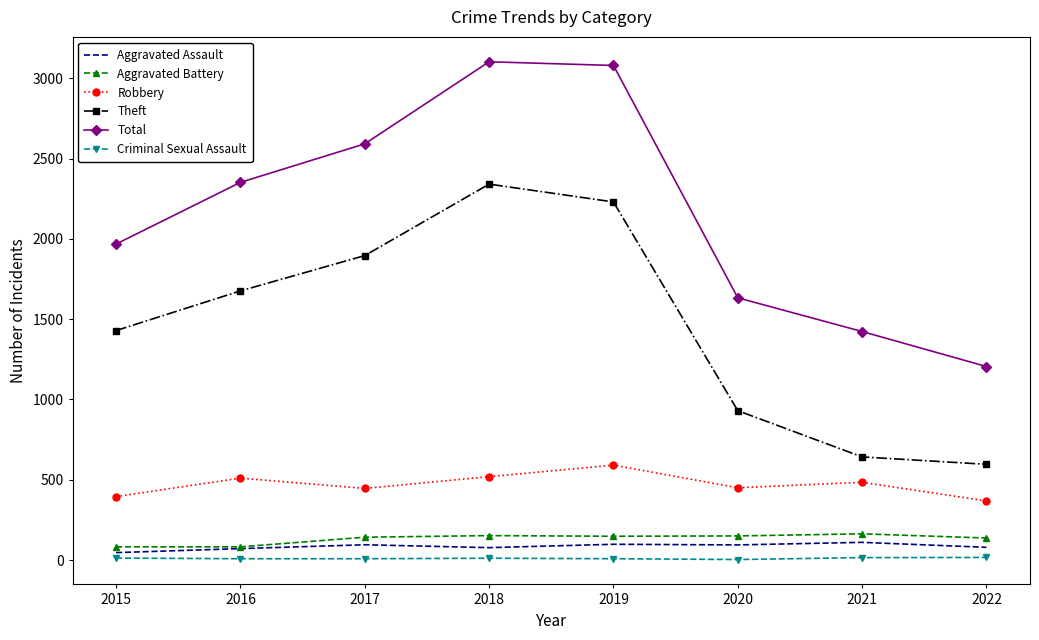

How many series are shown in this chart?

6